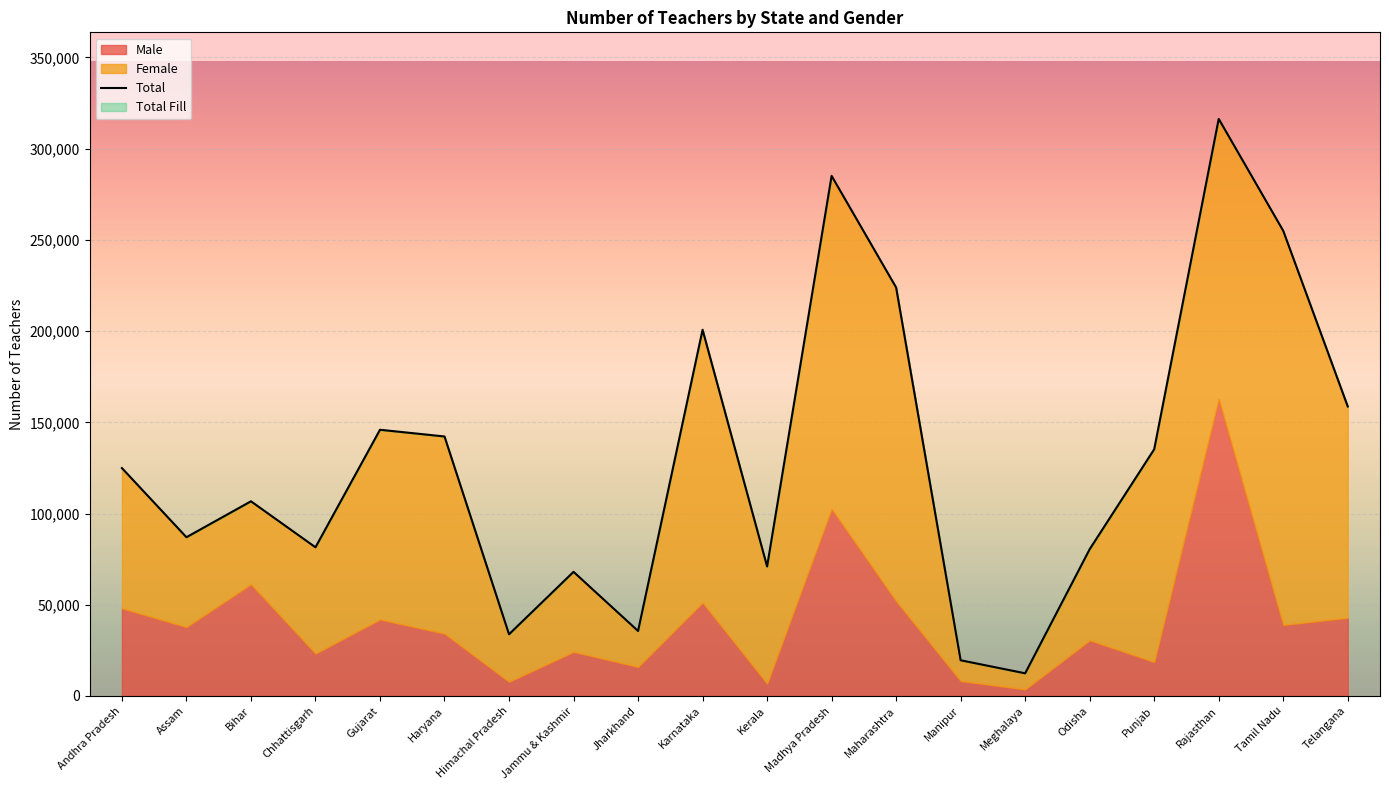

How many interior local valleys (lower than both neighbors) does the data have?

6